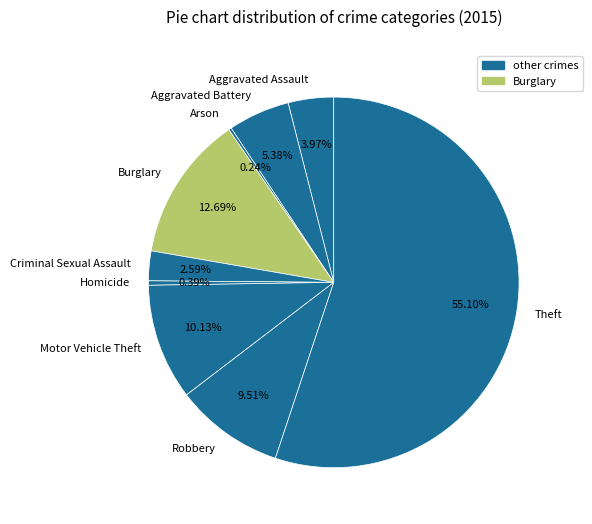

Does any single category account for the majority?

Yes